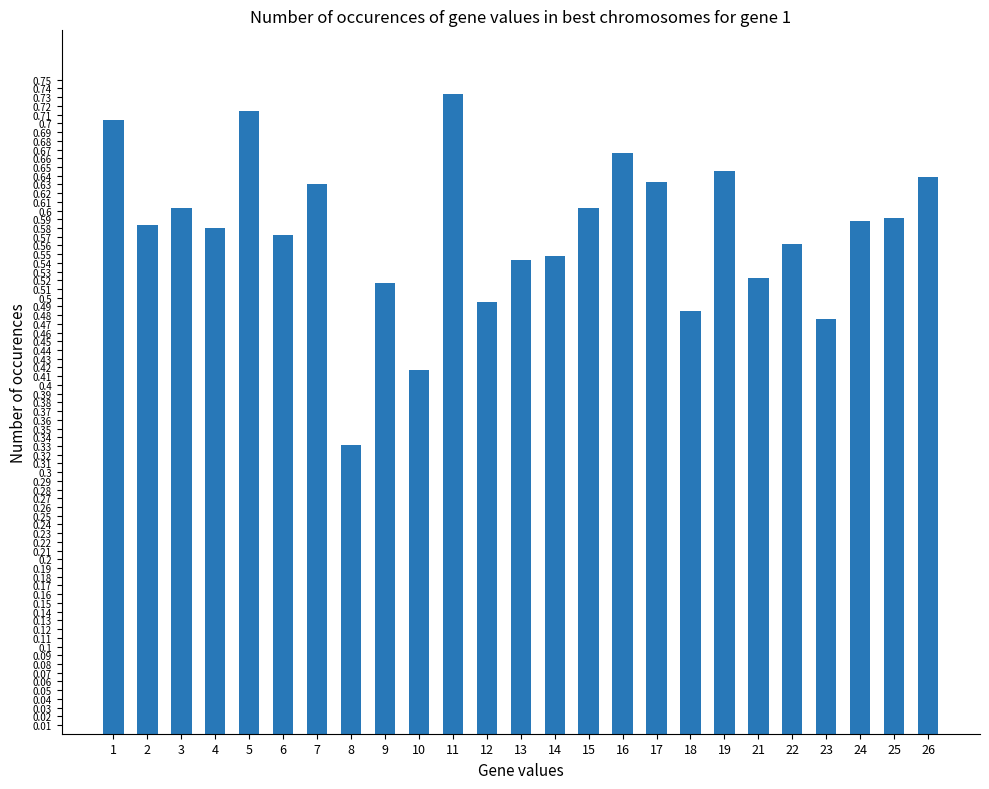

The value at 13 is 0.5. True or false?

True